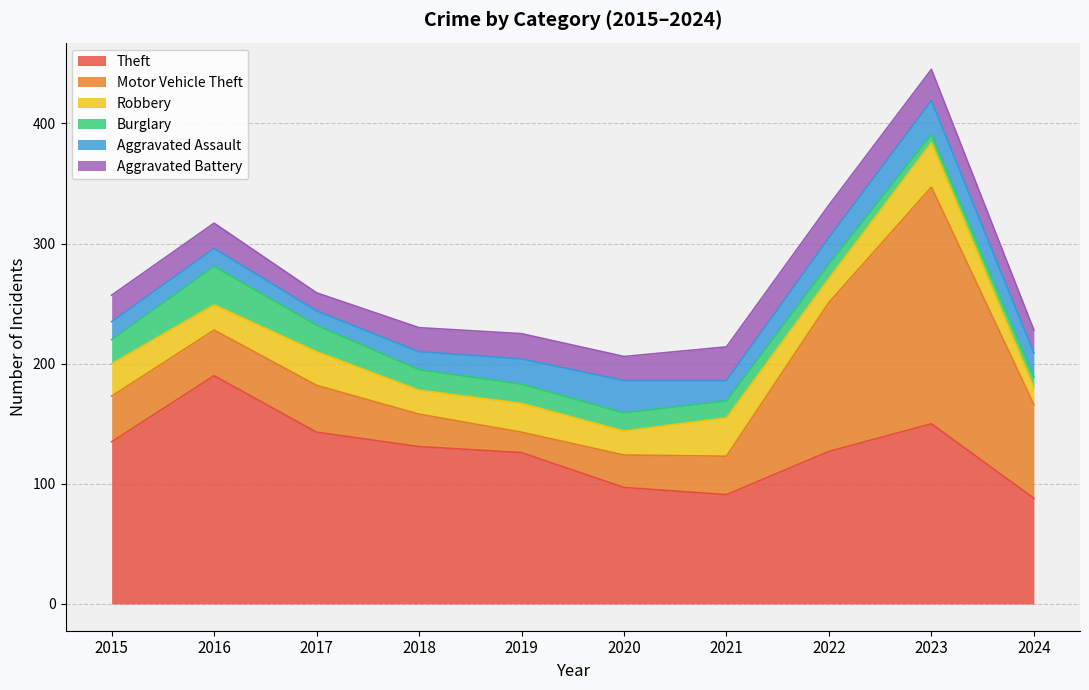

What is the sum of the Aggravated Assault values at 2020 and 2017?

39